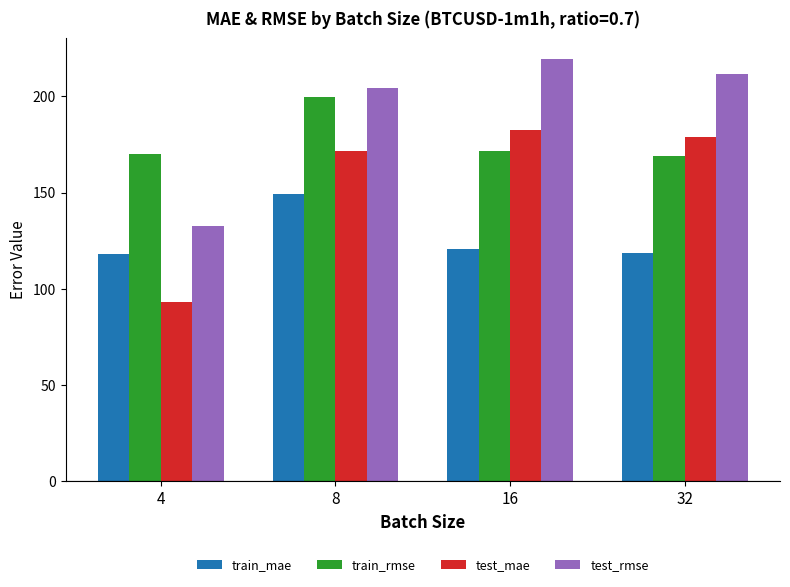

What is the highest value of the train_mae series?

149.2